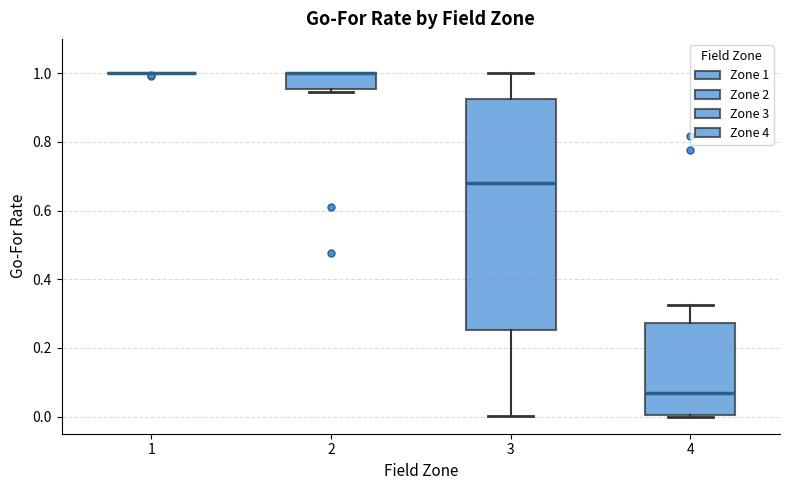

Which box is the tallest, from its lower edge to its upper edge?

3